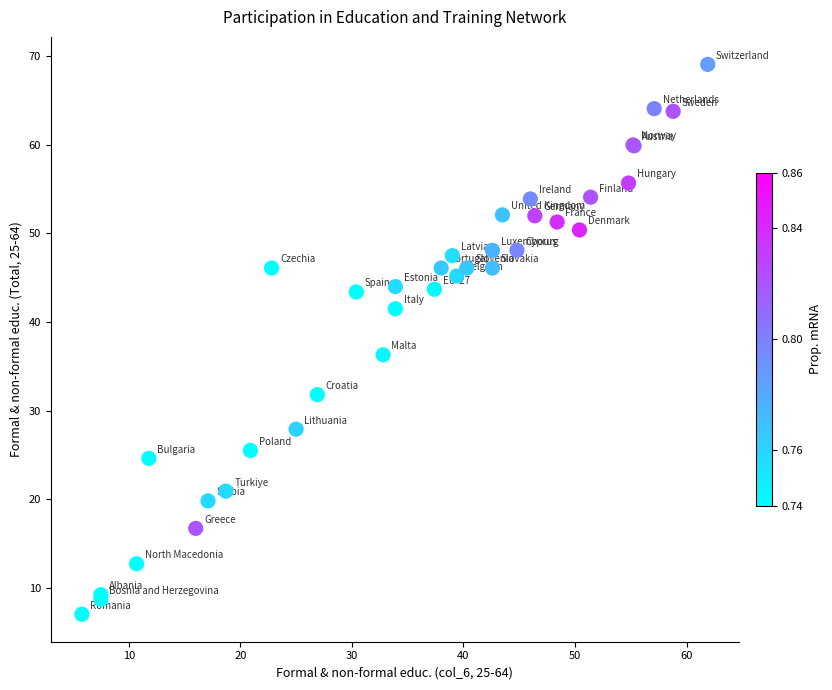

What Y value in the scatter plot is closest to 38?

36.3